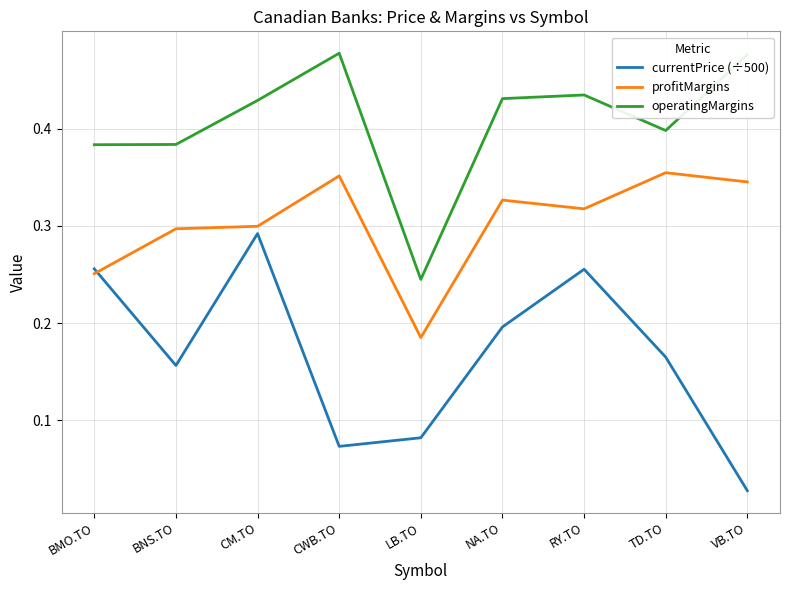

At BNS.TO, list the series in order from largest to smallest.

operatingMargins, profitMargins, currentPrice (÷500)